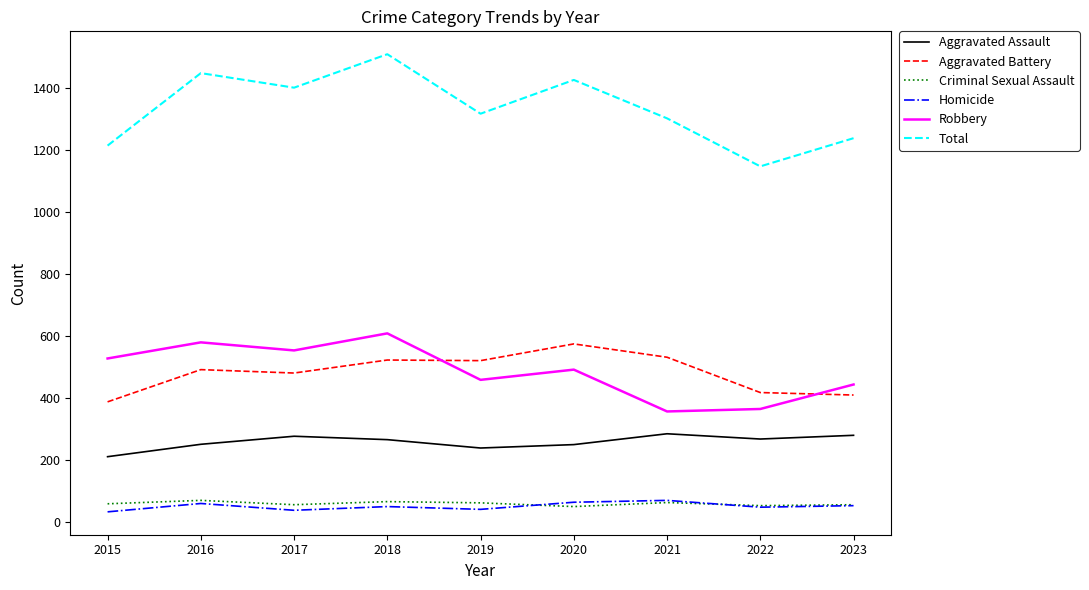

Which series has the largest total across all categories?

Total